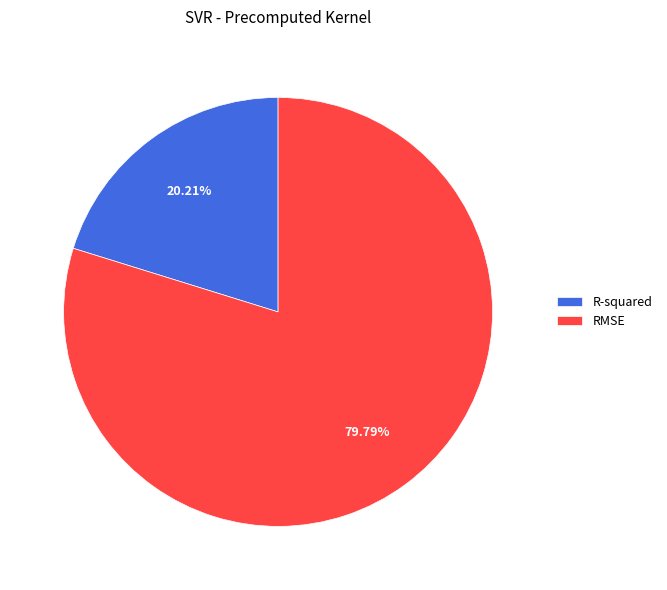

Rank the categories by value from lowest to highest.

R-squared, RMSE